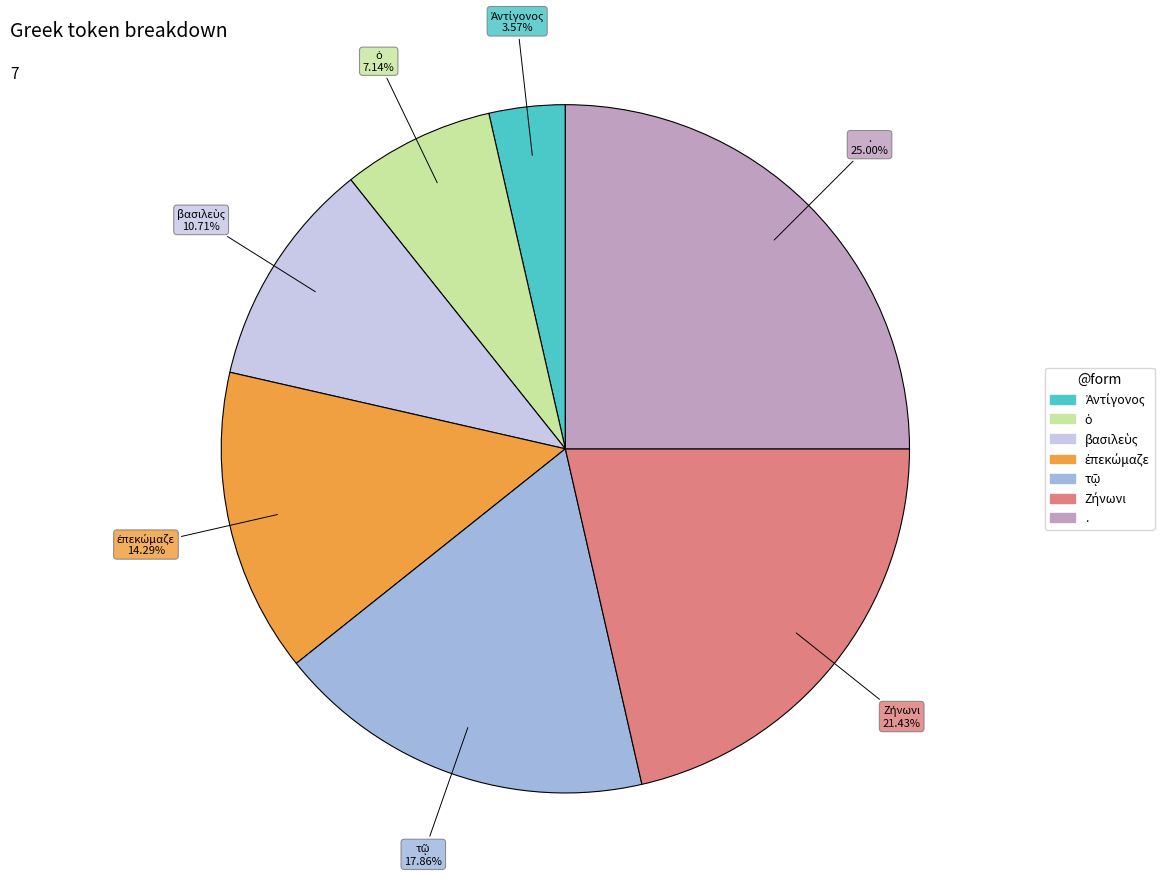

Is there a majority slice in this chart?

No